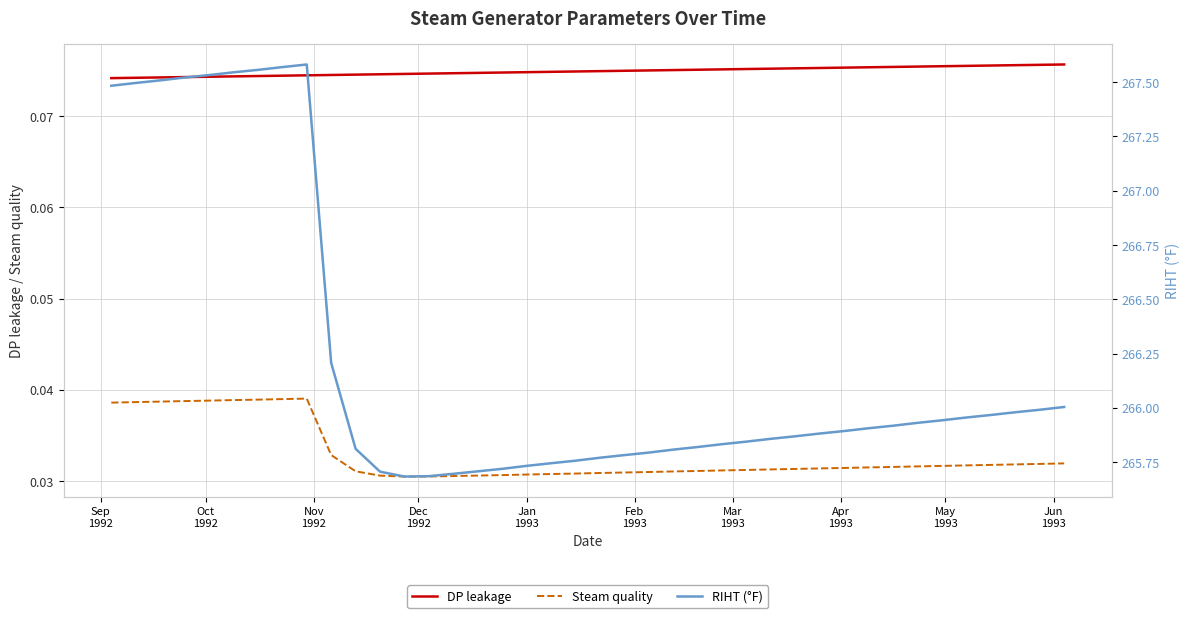

True or false: RIHT (°F) and DP leakage cross at least once.

False